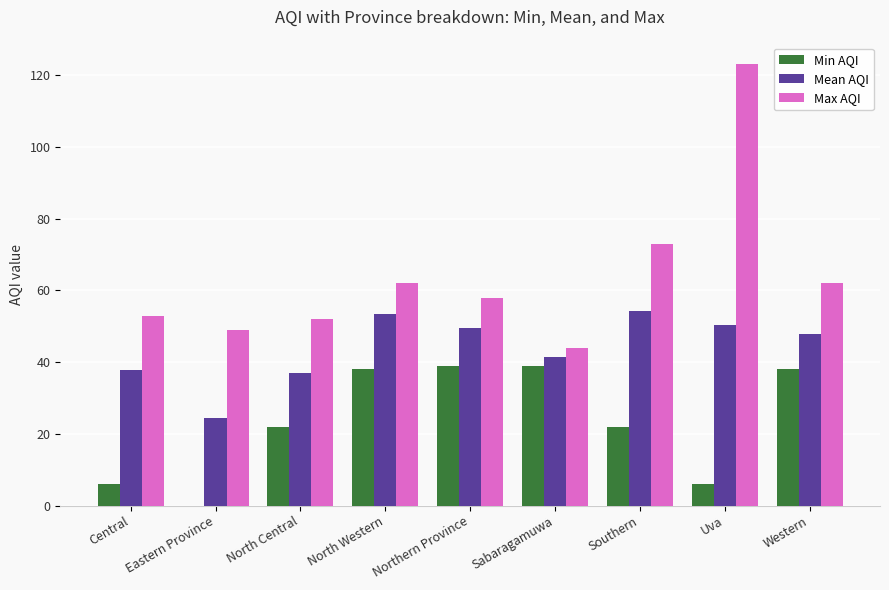

What is the sum of the Max AQI values at Western and North Western?

124.0